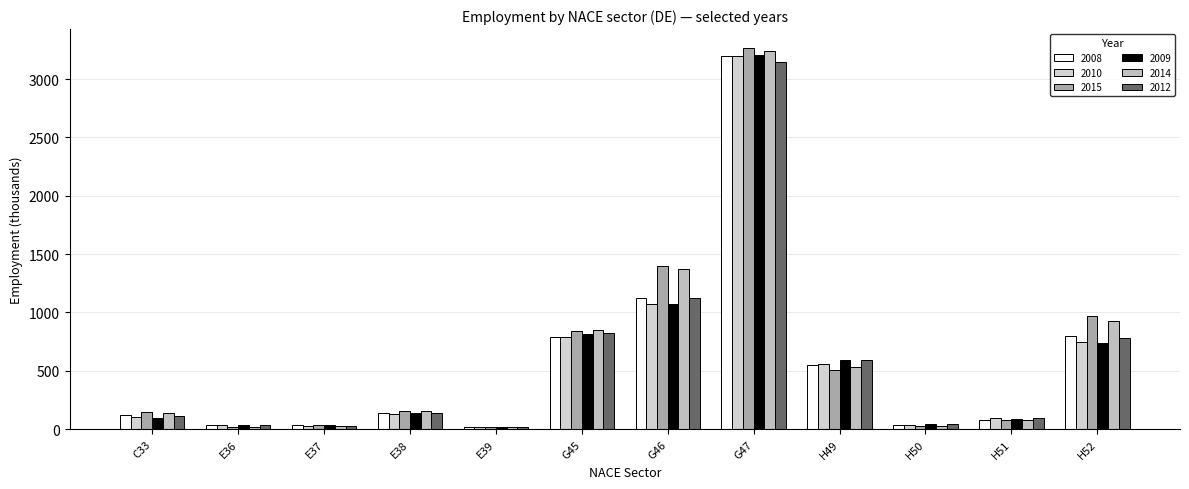

What is the total value across all series at H52?

4954.6